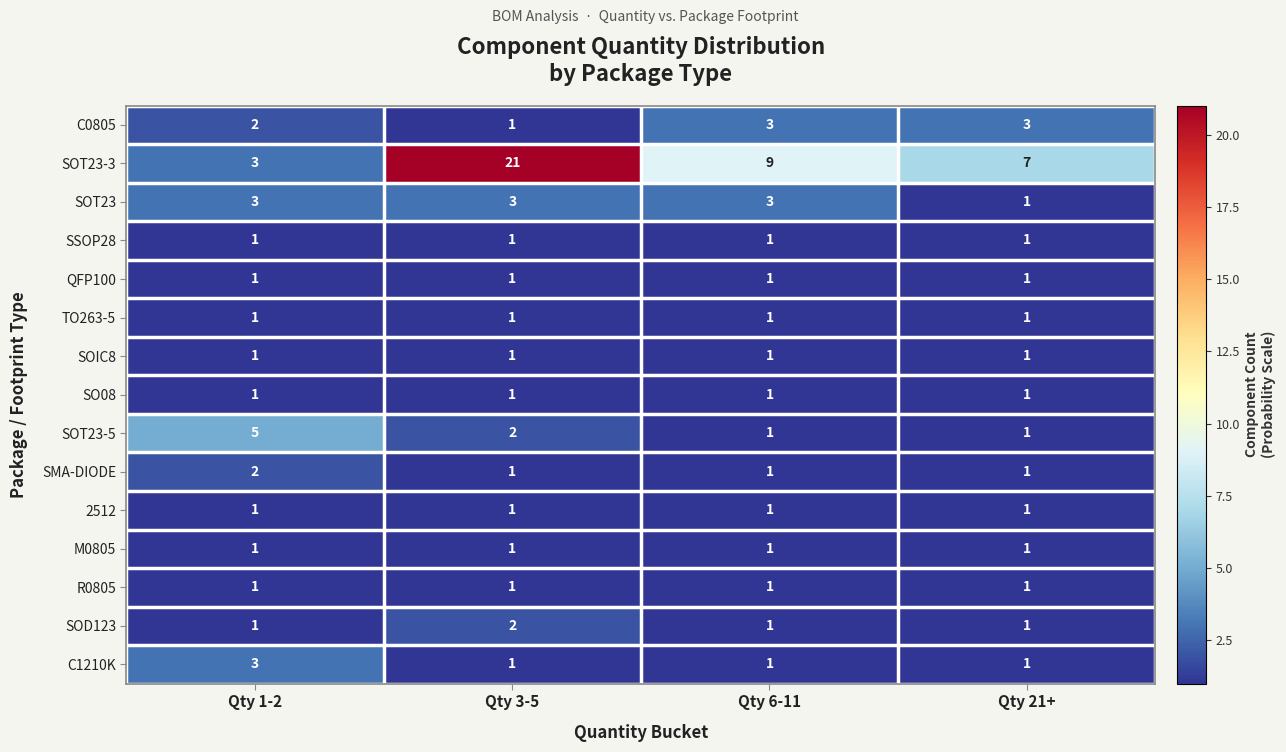

Which series has the largest total across all categories?

SOT23-3